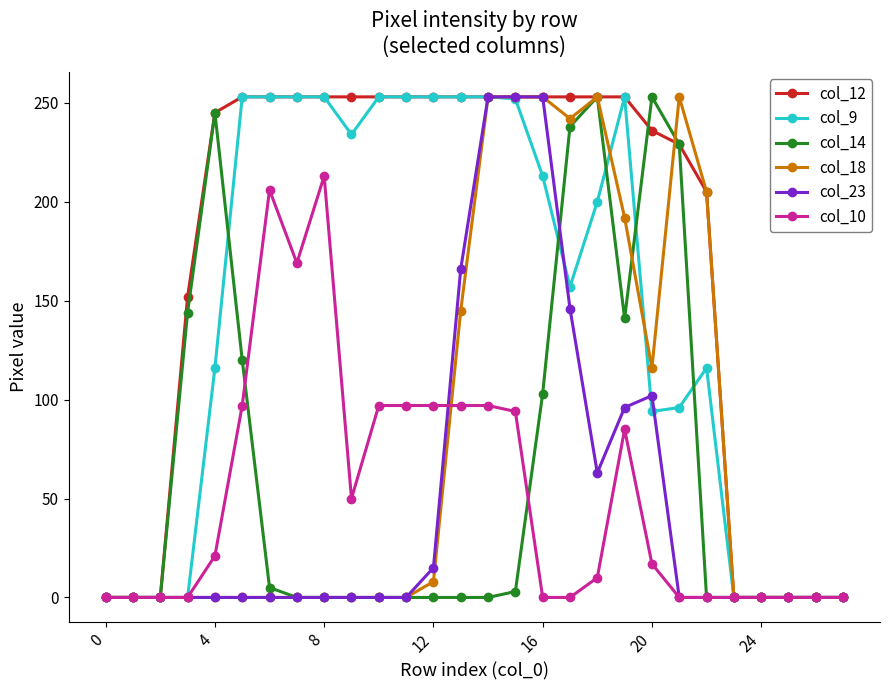

At how many categories does at least one series exceed 33?

20